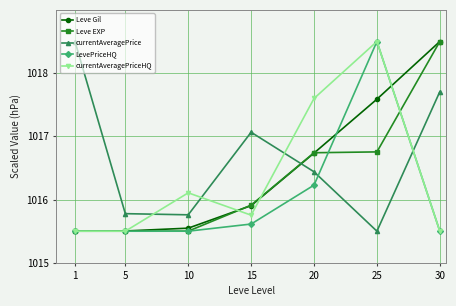

Is the value of currentAveragePrice at 30 greater than the value of currentAveragePriceHQ at 25?

No